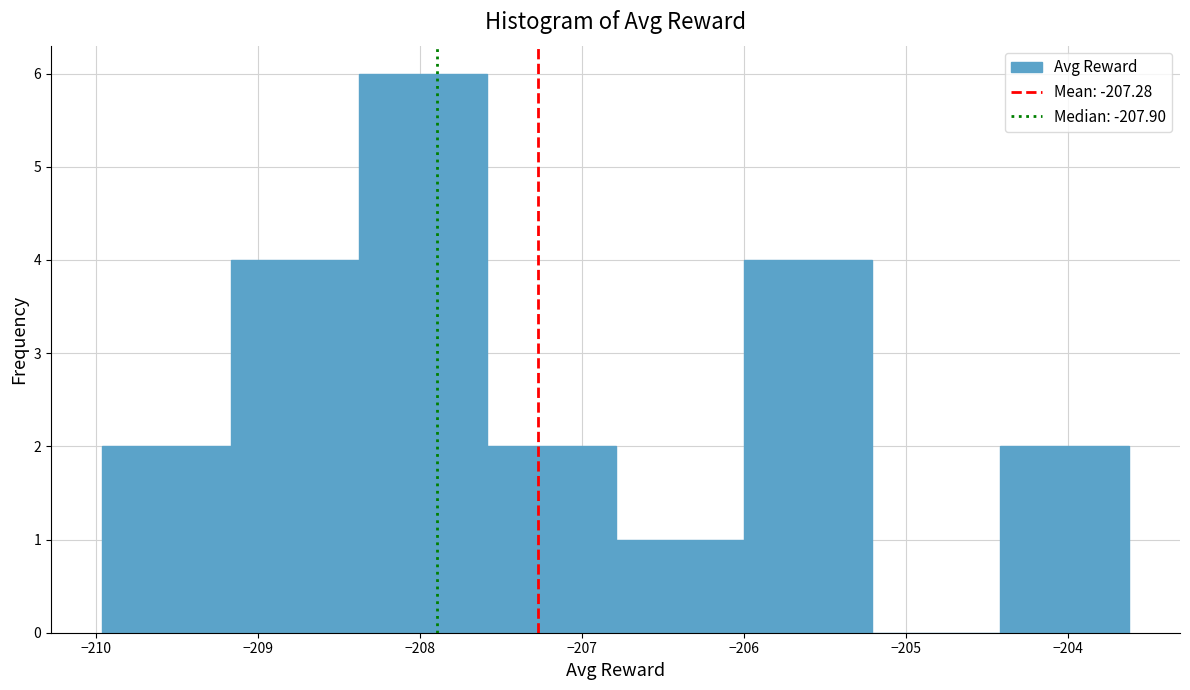

Reading left to right, list every bar in this chart as the range it spans on the x-axis followed by its height. Neither the bar edges nor the heights are printed on the chart, so give them approximately, as read against the axes.

-210.0 to -209.2: 2
-209.2 to -208.4: 4
-208.4 to -207.6: 6
-207.6 to -206.8: 2
-206.8 to -206.0: 1
-206.0 to -205.2: 4
-205.2 to -204.4: 0
-204.4 to -203.6: 2